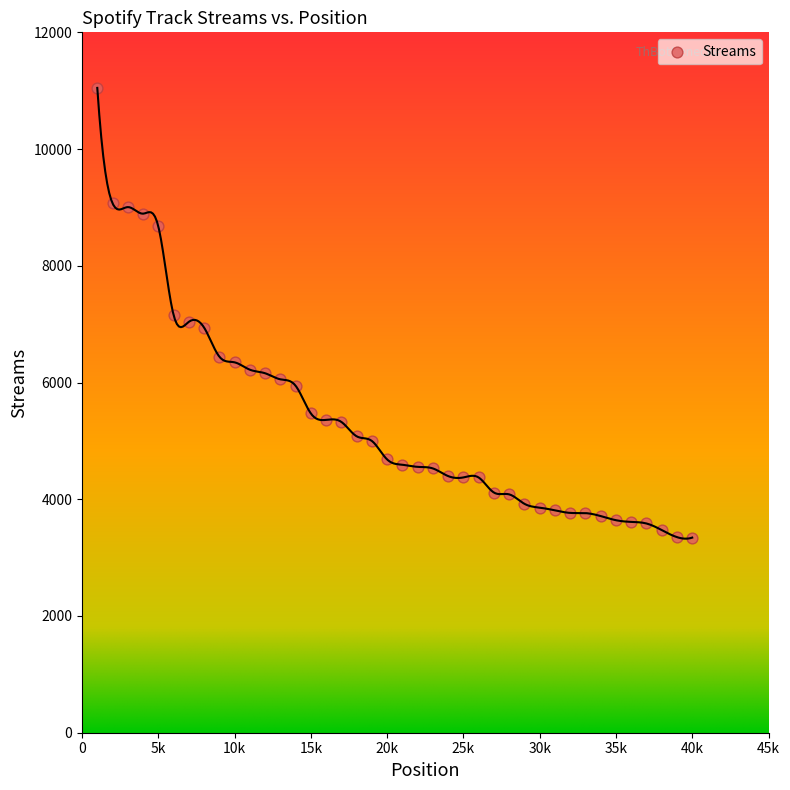

What is the range of X values (max minus min)?

39